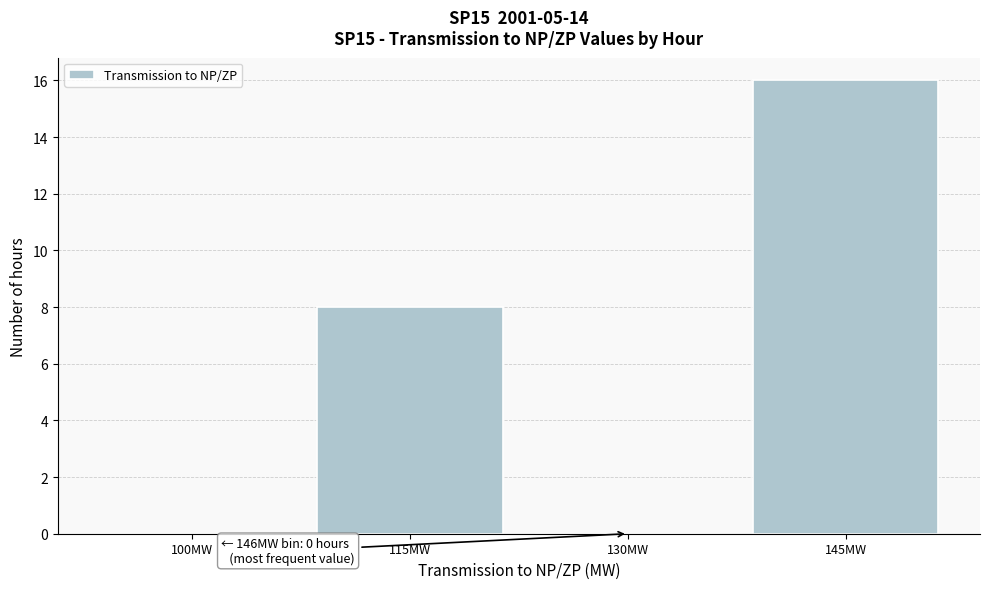

Reading left to right, what are all the values shown in this chart?

100MW=0	115MW=8	130MW=0	145MW=16